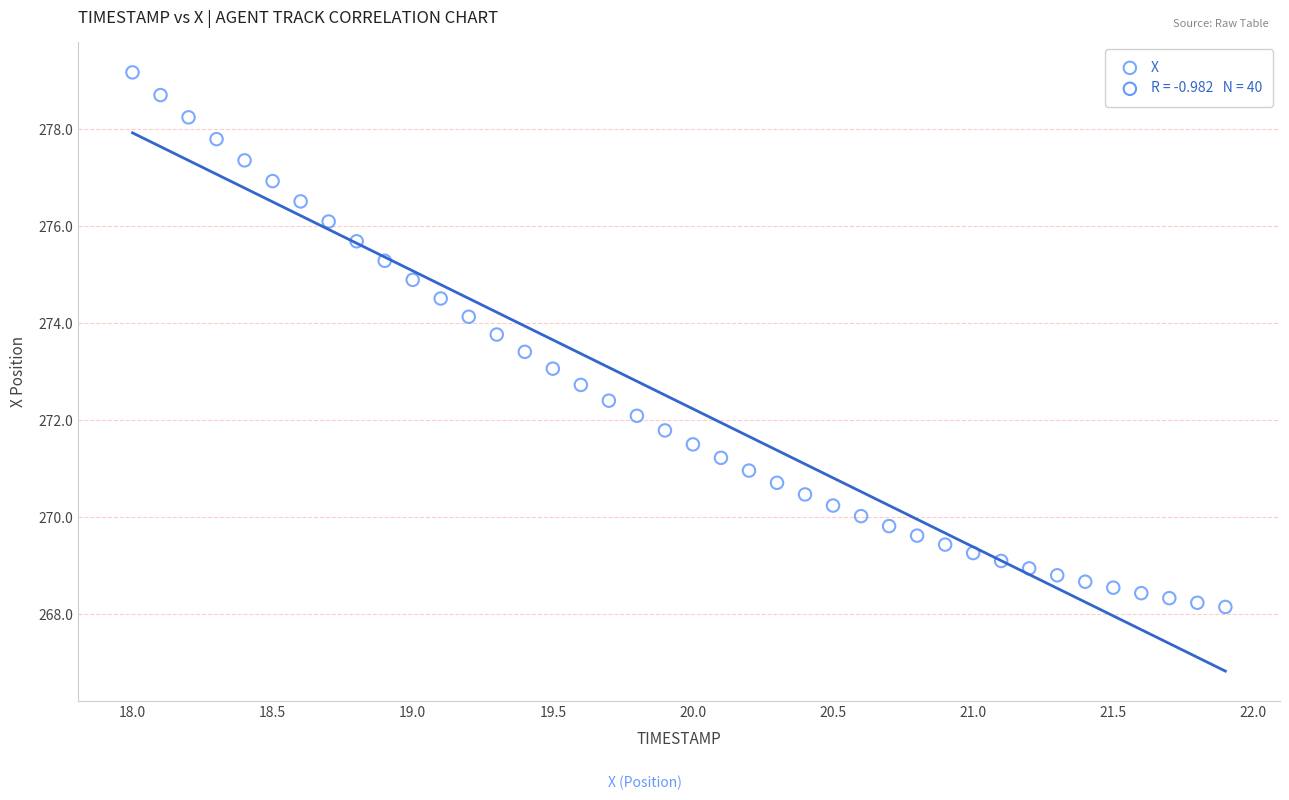

What is the range of Y values (max minus min)?

11.0